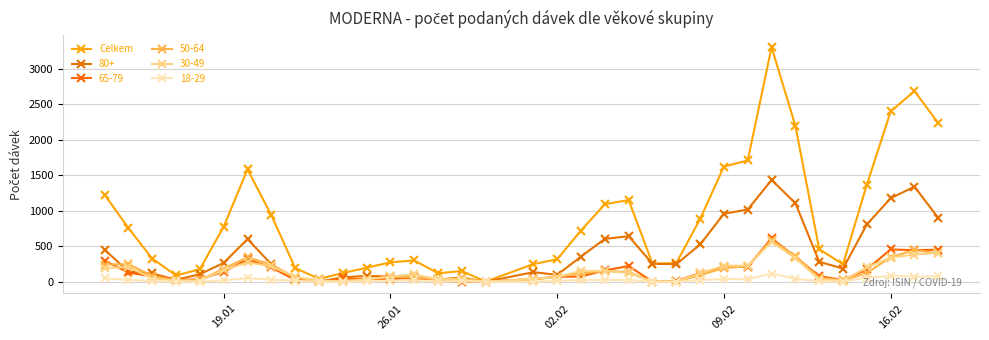

Count the number of categories in the chart.

35